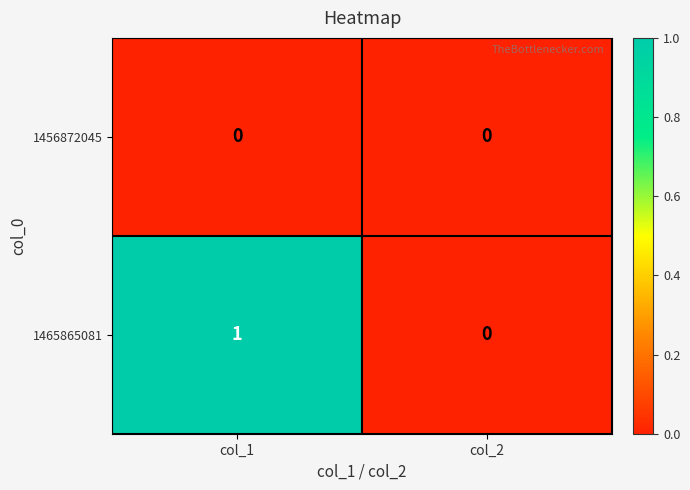

How many series are shown in this chart?

2